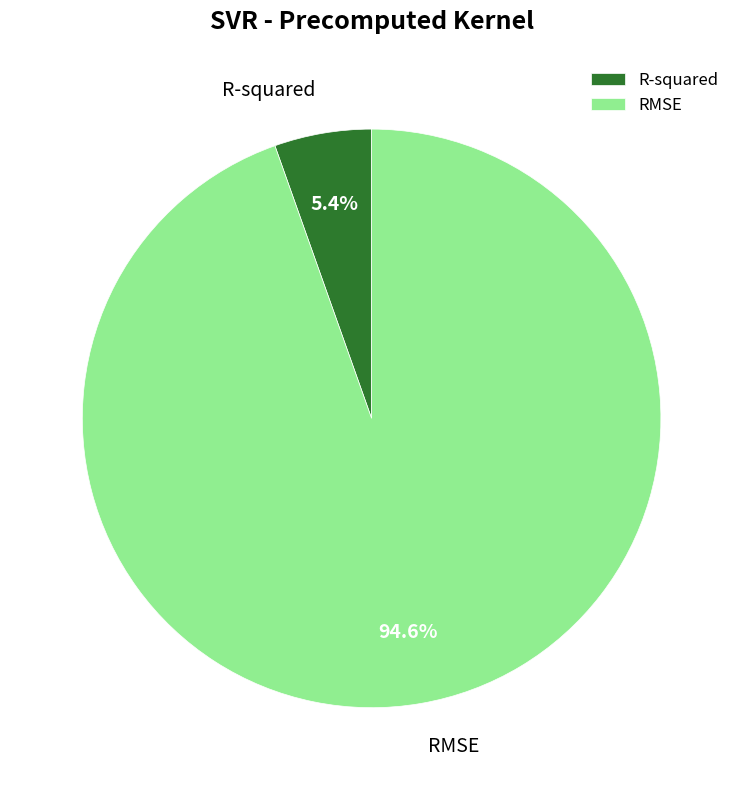

To the nearest percent, what is the average slice percentage?

50%